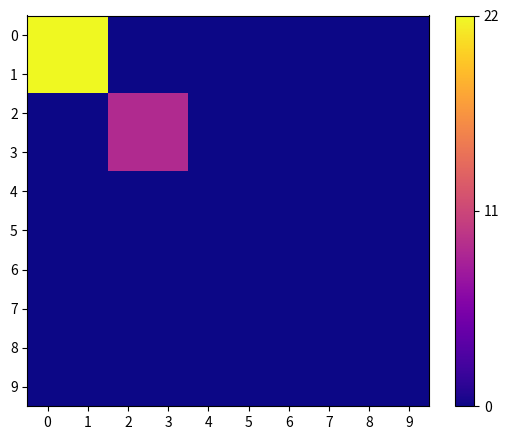

Reading left to right, what are all the values shown in this chart?

0: 0=22.0	1=22.0	2=0.0	3=0.0	4=0.0	5=0.0	6=0.0	7=0.0	8=0.0	9=0.0
1: 0=22.0	1=22.0	2=0.0	3=0.0	4=0.0	5=0.0	6=0.0	7=0.0	8=0.0	9=0.0
2: 0=0.0	1=0.0	2=8.8	3=8.8	4=0.0	5=0.0	6=0.0	7=0.0	8=0.0	9=0.0
3: 0=0.0	1=0.0	2=8.8	3=8.8	4=0.0	5=0.0	6=0.0	7=0.0	8=0.0	9=0.0
4: 0=0.0	1=0.0	2=0.0	3=0.0	4=0.0	5=0.0	6=0.0	7=0.0	8=0.0	9=0.0
5: 0=0.0	1=0.0	2=0.0	3=0.0	4=0.0	5=0.0	6=0.0	7=0.0	8=0.0	9=0.0
6: 0=0.0	1=0.0	2=0.0	3=0.0	4=0.0	5=0.0	6=0.0	7=0.0	8=0.0	9=0.0
7: 0=0.0	1=0.0	2=0.0	3=0.0	4=0.0	5=0.0	6=0.0	7=0.0	8=0.0	9=0.0
8: 0=0.0	1=0.0	2=0.0	3=0.0	4=0.0	5=0.0	6=0.0	7=0.0	8=0.0	9=0.0
9: 0=0.0	1=0.0	2=0.0	3=0.0	4=0.0	5=0.0	6=0.0	7=0.0	8=0.0	9=0.0